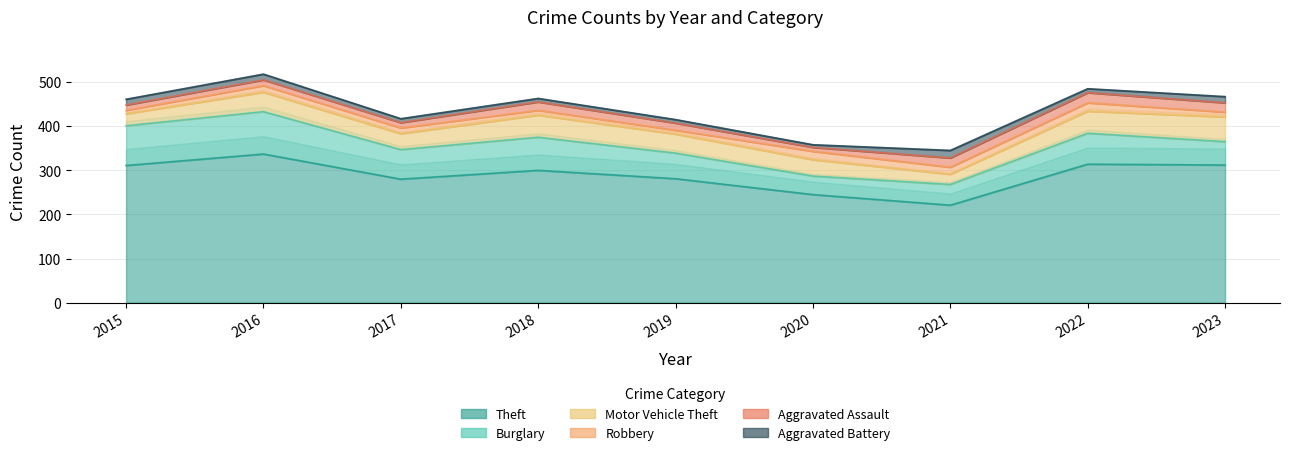

What is the highest value of the Aggravated Battery series?

17